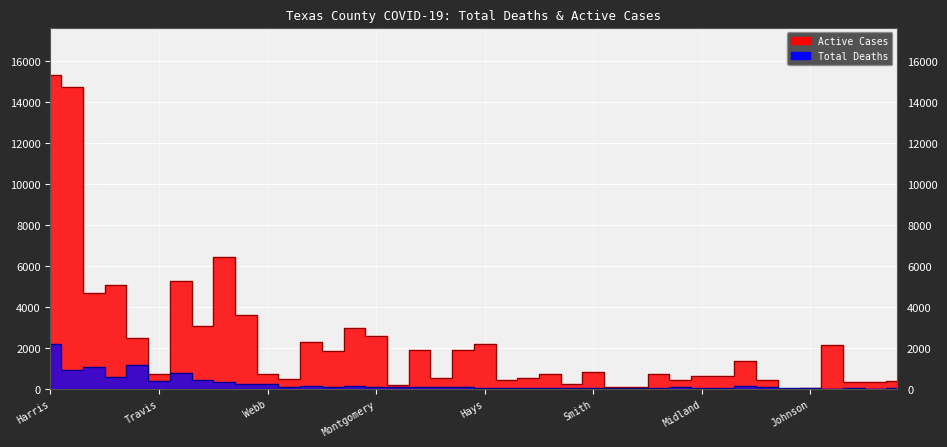

How many data points in Active Cases are above 744?

19